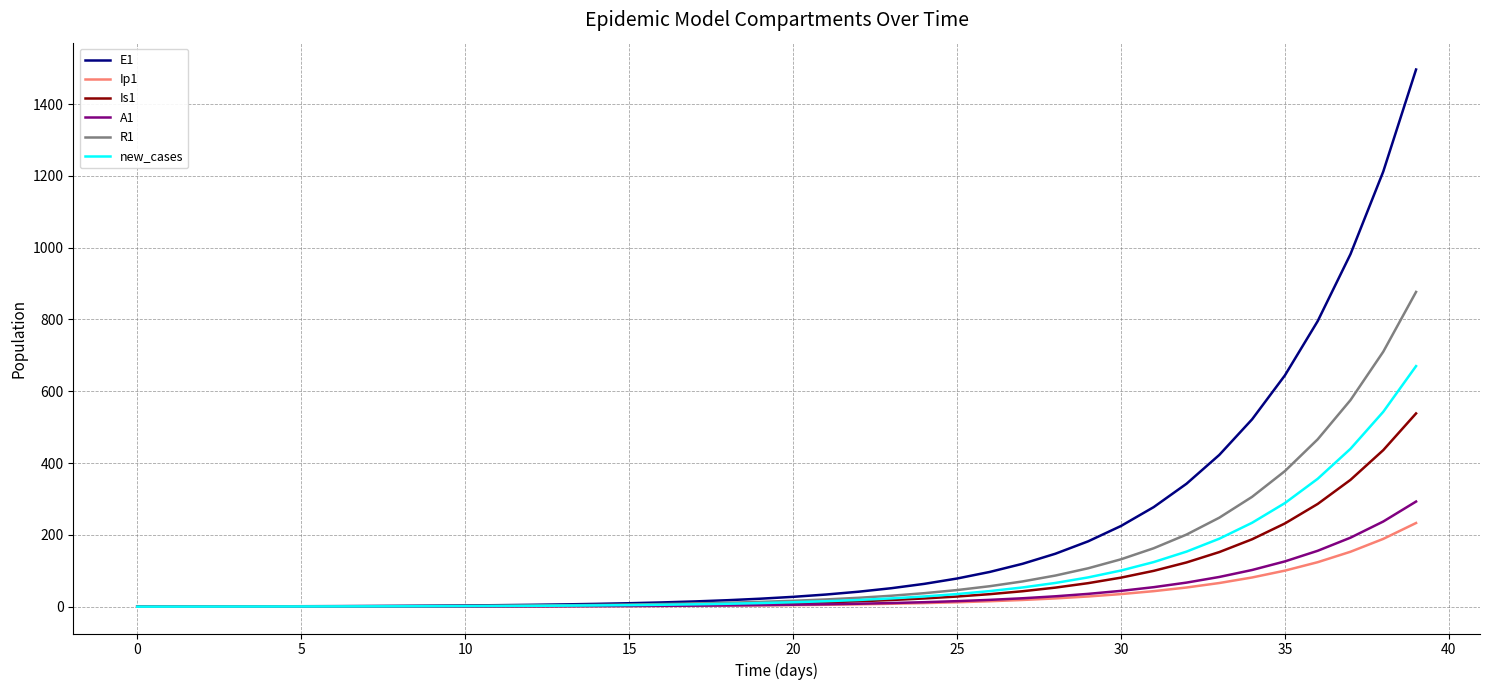

Which series has the largest range (max minus min)?

E1